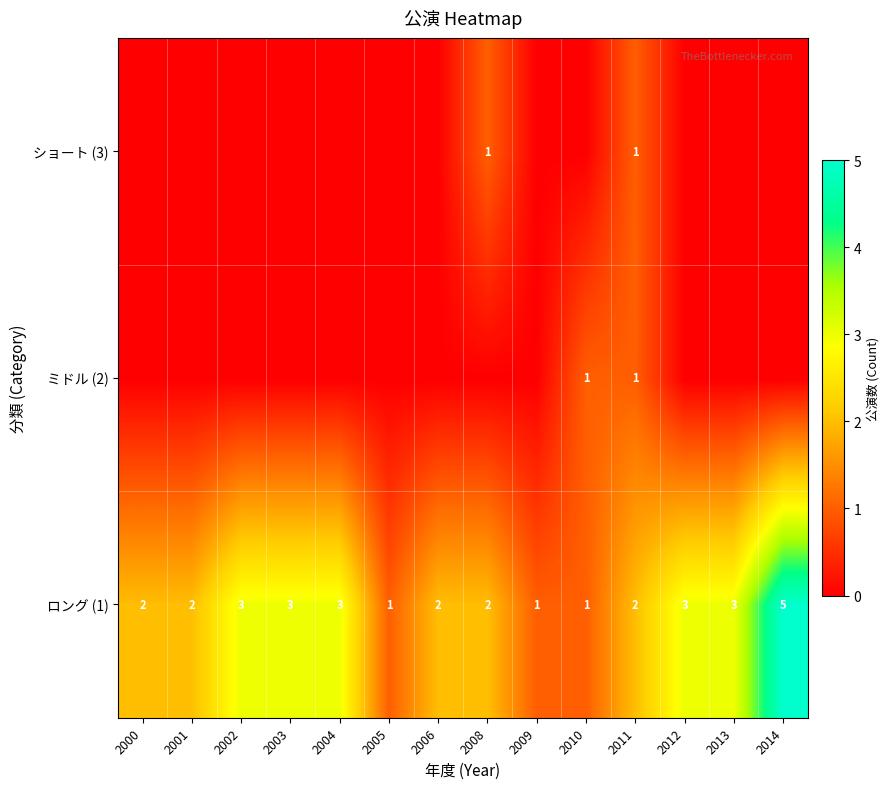

What is the maximum value for row_2?

1